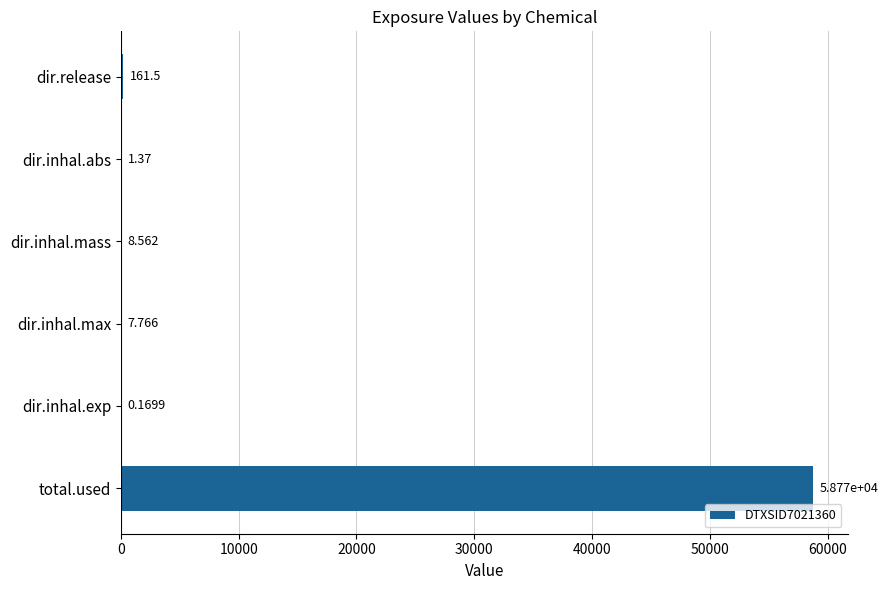

Between dir.inhal.mass and dir.inhal.max, which is larger?

dir.inhal.mass